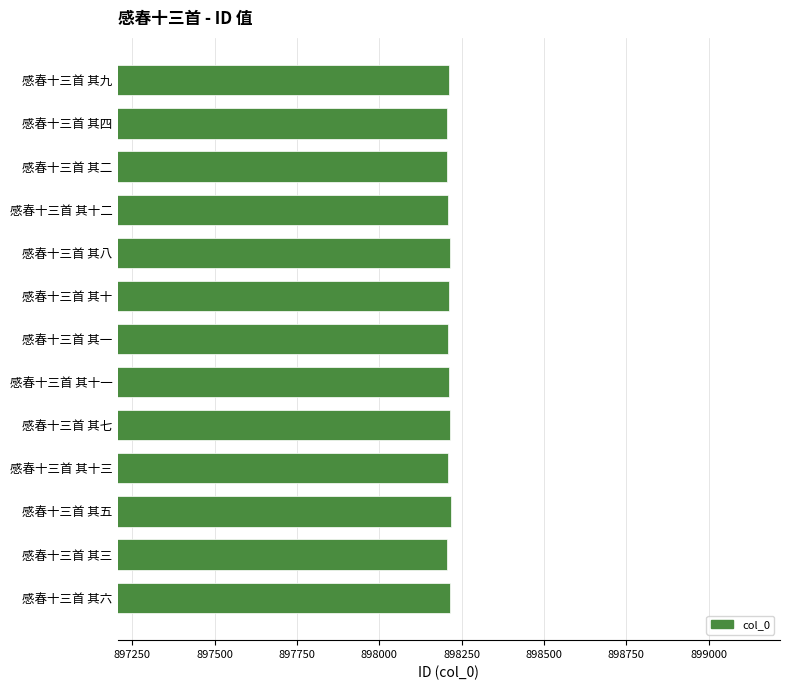

Is it true that the value at 感春十三首 其八 is 898214?

True